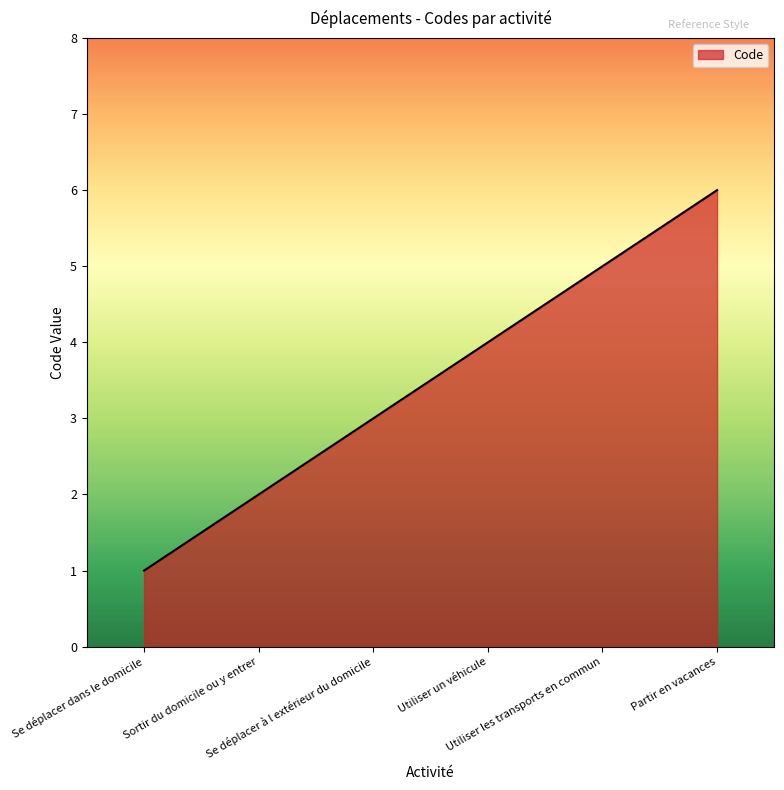

Which has a higher value, Sortir du domicile ou y entrer or Se déplacer à l extérieur du domicile?

Se déplacer à l extérieur du domicile